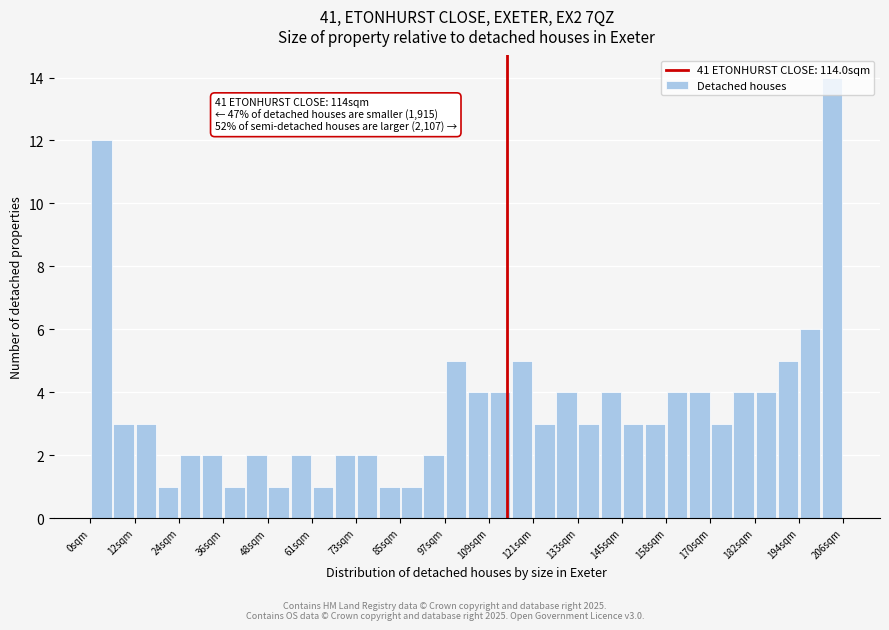

Read against the x-axis, roughly where is the centre of the tallest bar?

202